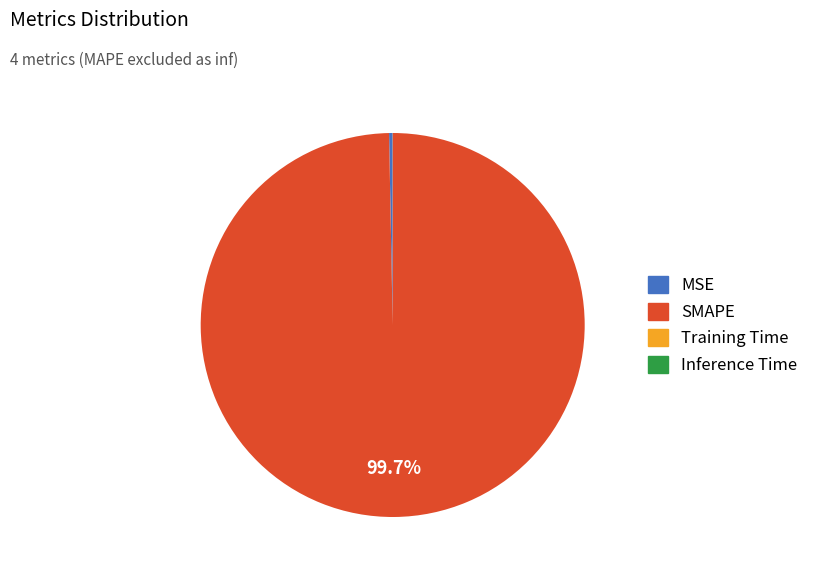

Which category has the biggest portion of the pie?

SMAPE